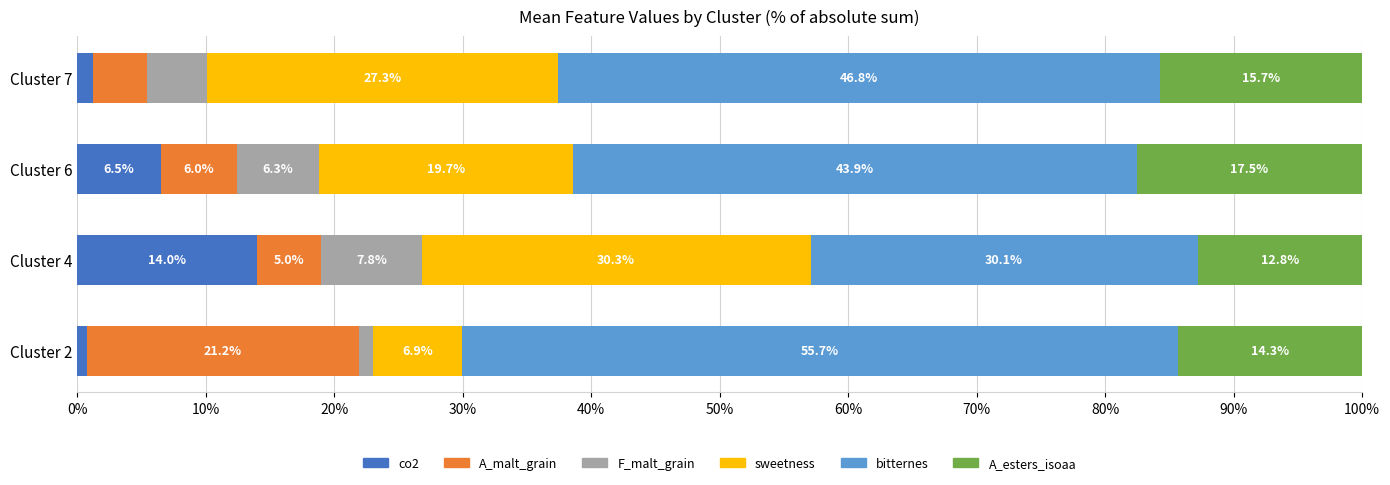

What is the maximum value for co2?

14.0